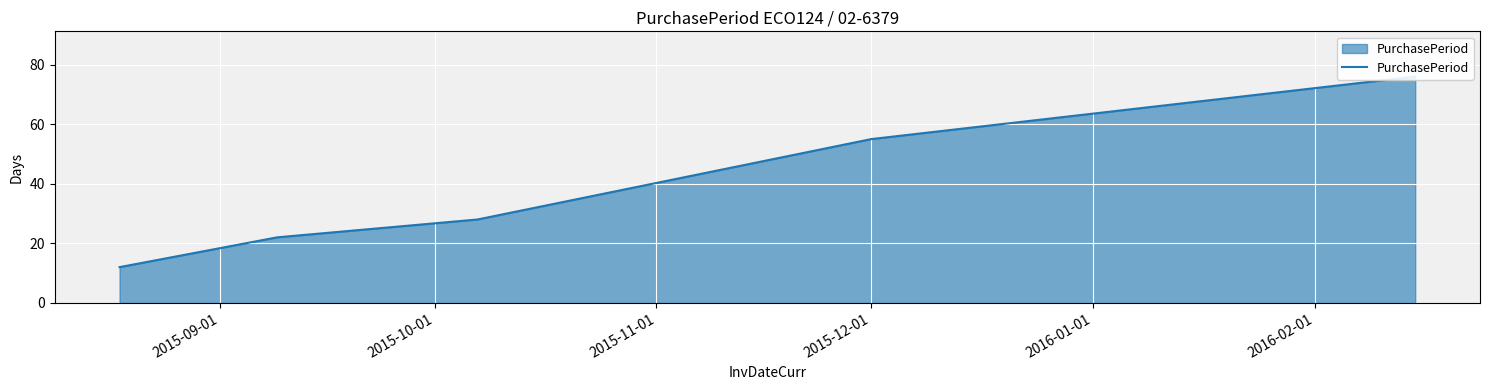

What is the ratio of the value at 2015-09-01 to the value at 2015-11-01?

0.4